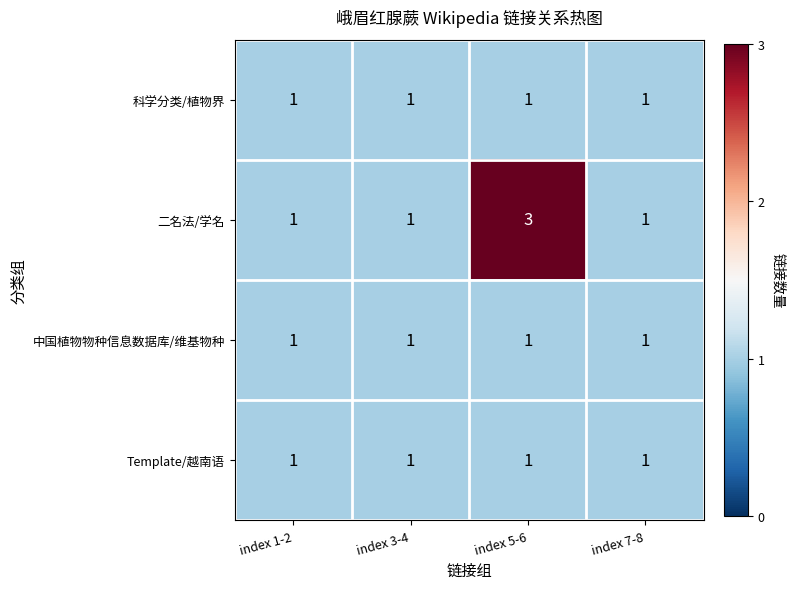

Reading left to right, extract all data points from this chart.

科学分类/植物界: index 1-2=1	index 3-4=1	index 5-6=1	index 7-8=1
二名法/学名: index 1-2=1	index 3-4=1	index 5-6=3	index 7-8=1
中国植物物种信息数据库/维基物种: index 1-2=1	index 3-4=1	index 5-6=1	index 7-8=1
Template/越南语: index 1-2=1	index 3-4=1	index 5-6=1	index 7-8=1